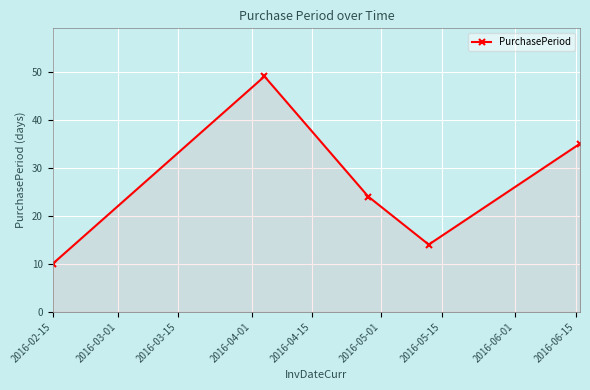

What is the minimum value shown in the chart?

10